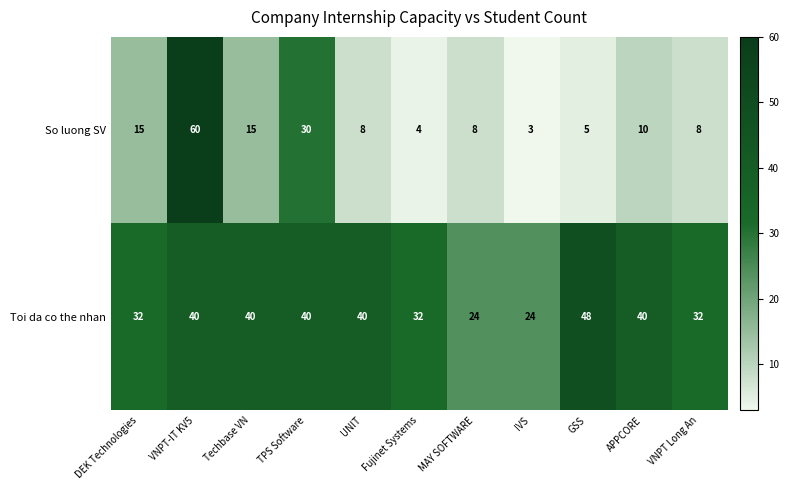

List the series in order of their overall mean, lowest first.

So luong SV, Toi da co the nhan